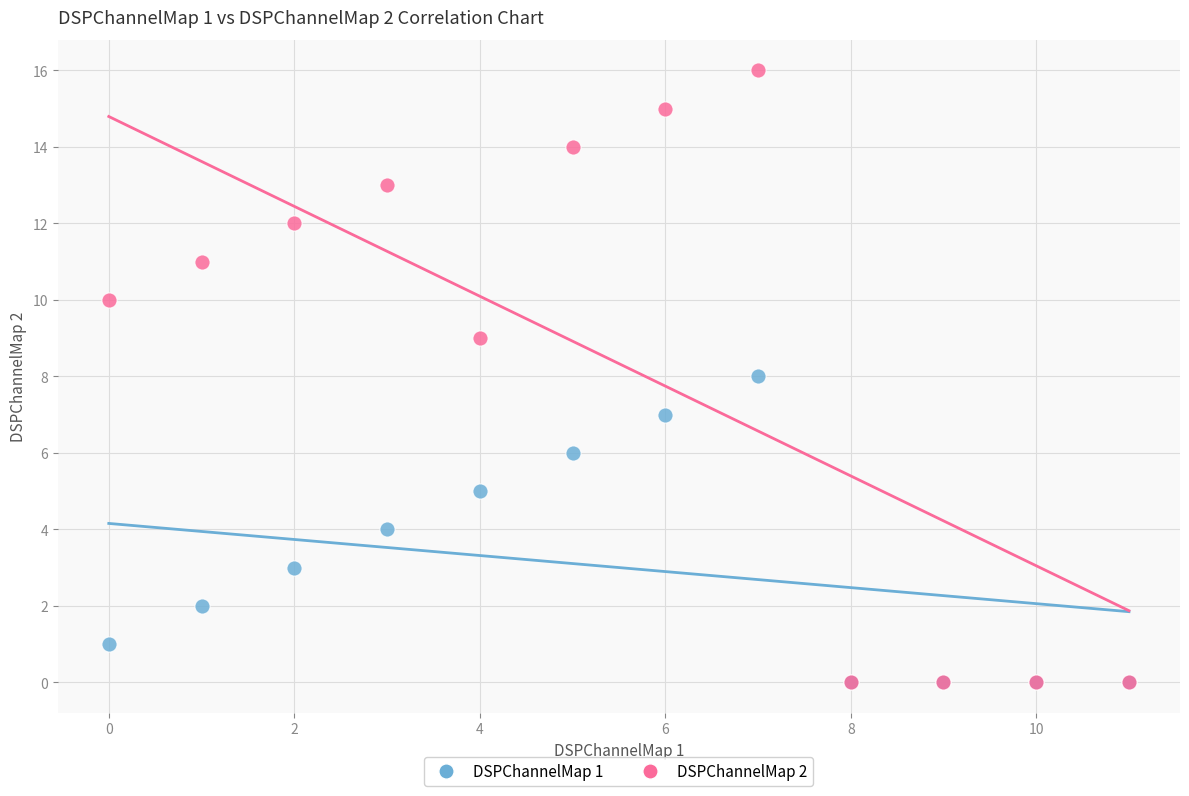

What are all the series names shown in the legend?

DSPChannelMap 1, DSPChannelMap 2